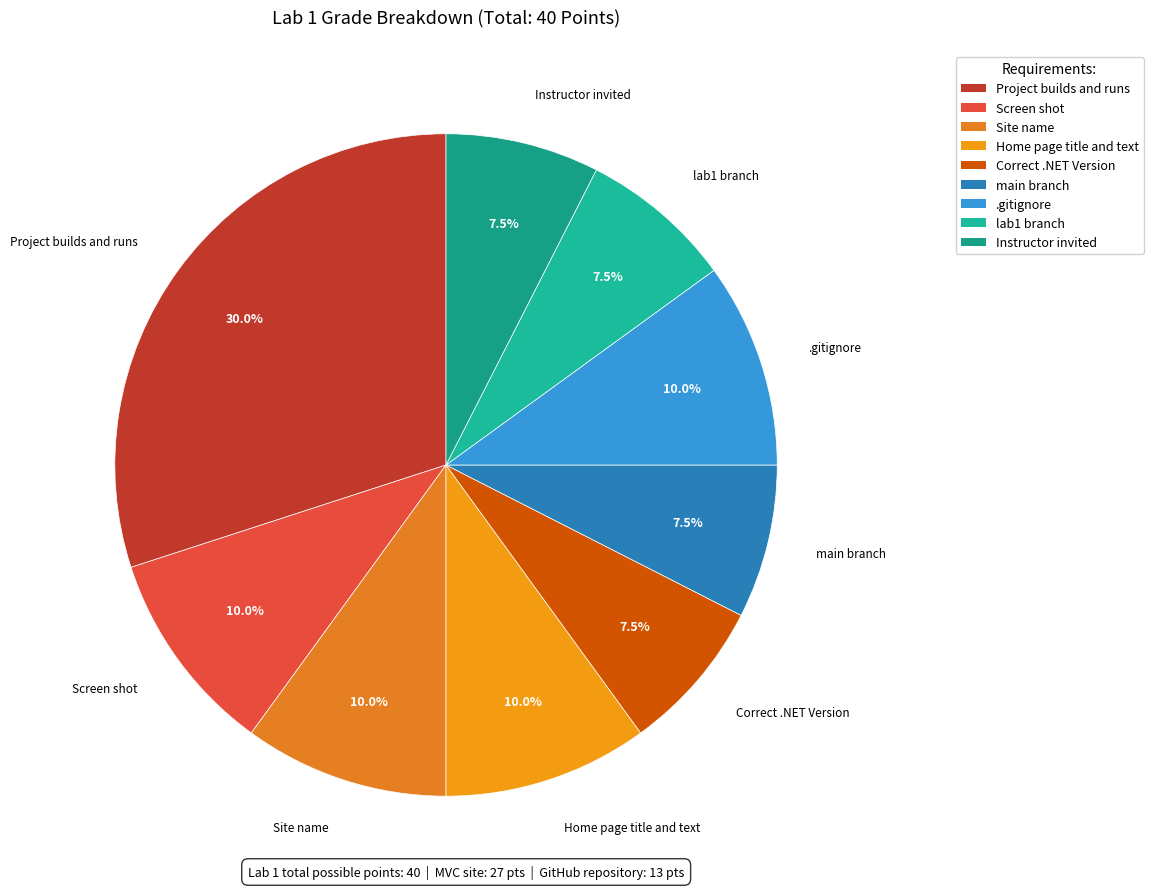

Combined, what portion of the pie is Instructor invited and main branch?

15.0%